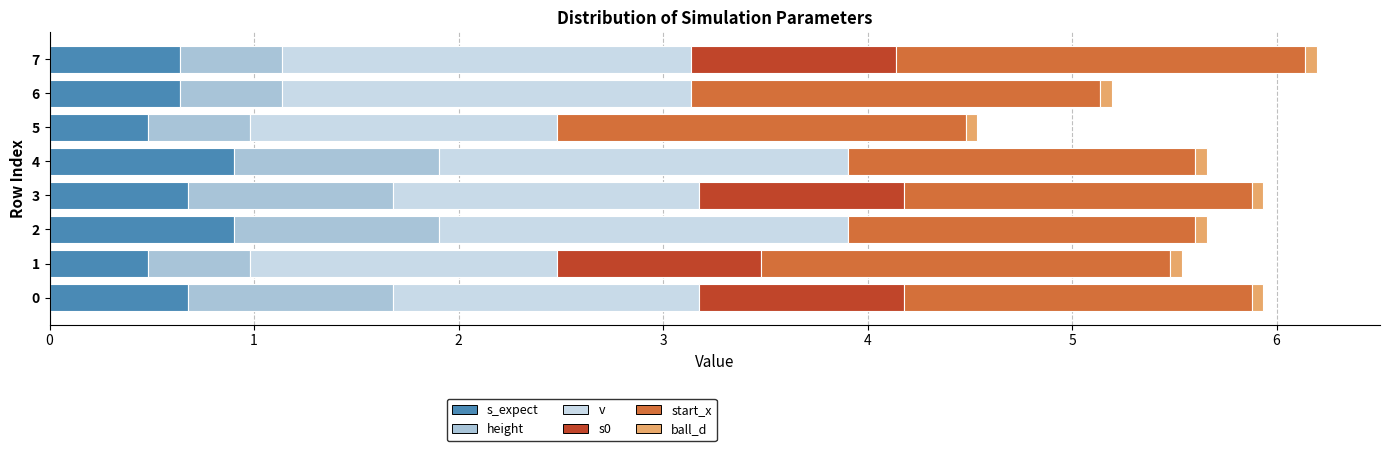

How many series are shown in this chart?

6